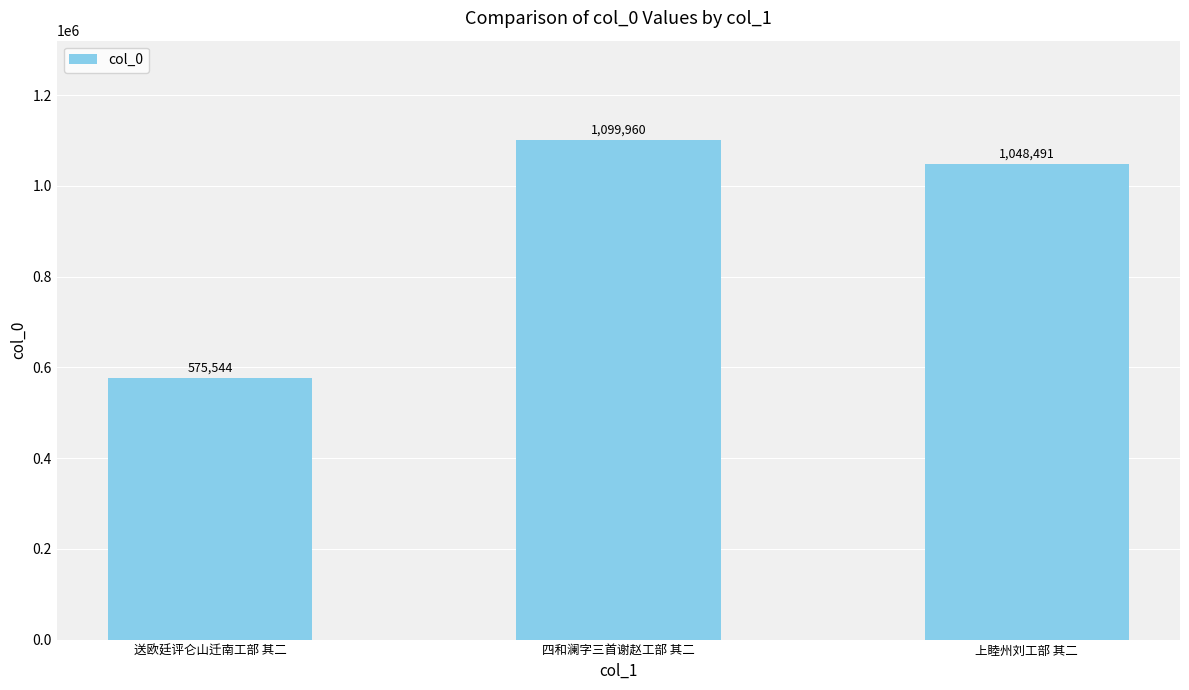

Which has a higher value, 四和澜字三首谢赵工部 其二 or 送欧廷评仑山迁南工部 其二?

四和澜字三首谢赵工部 其二